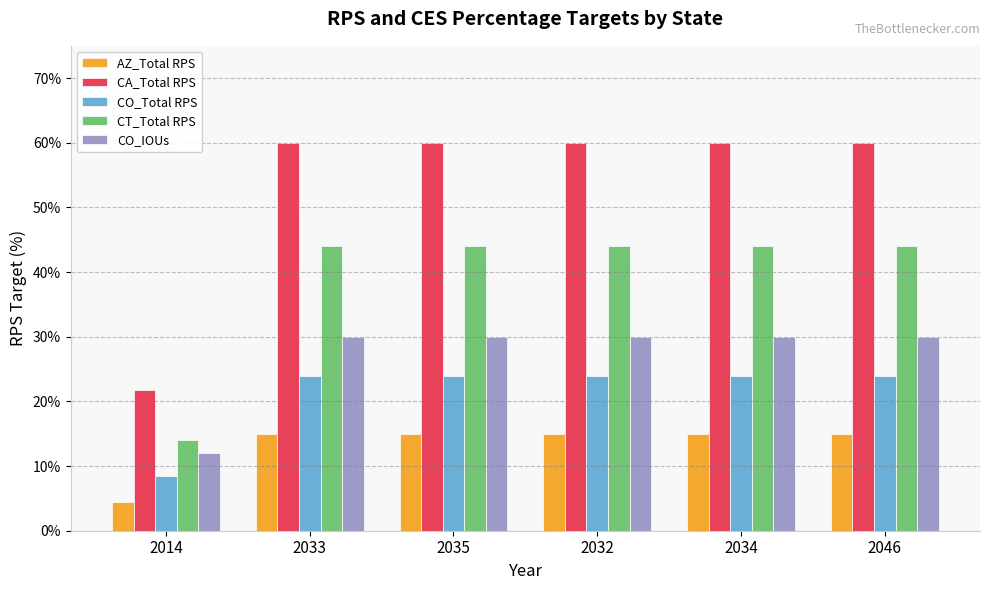

Is the value of CO_Total RPS at 2033 greater than the value of CT_Total RPS at 2046?

No